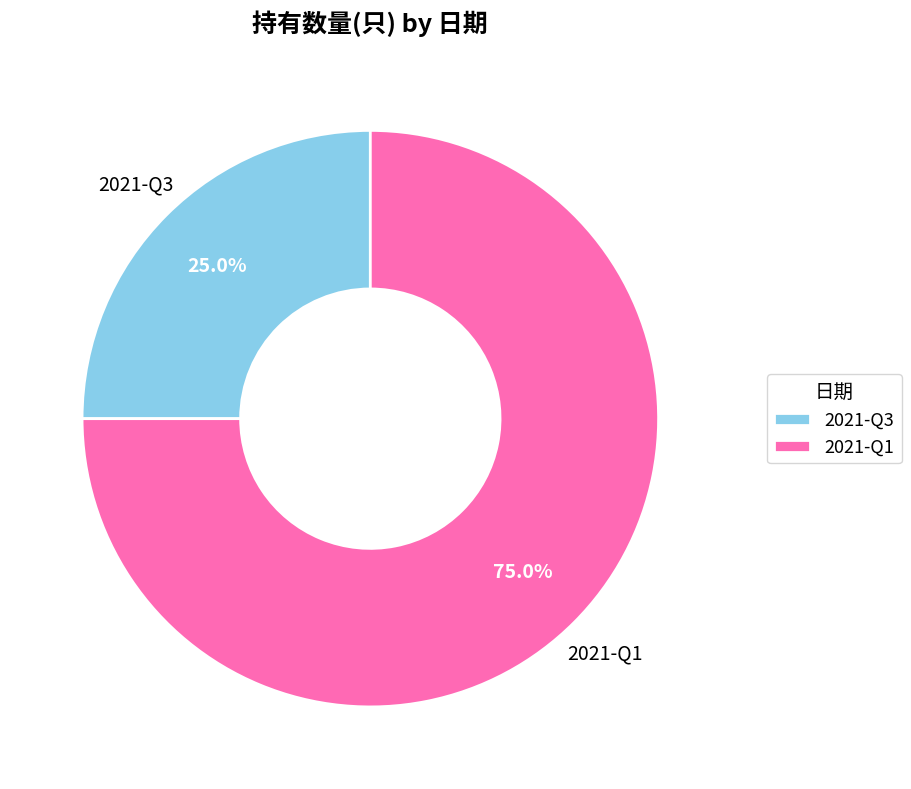

Rank the categories by value from lowest to highest.

2021-Q3, 2021-Q1